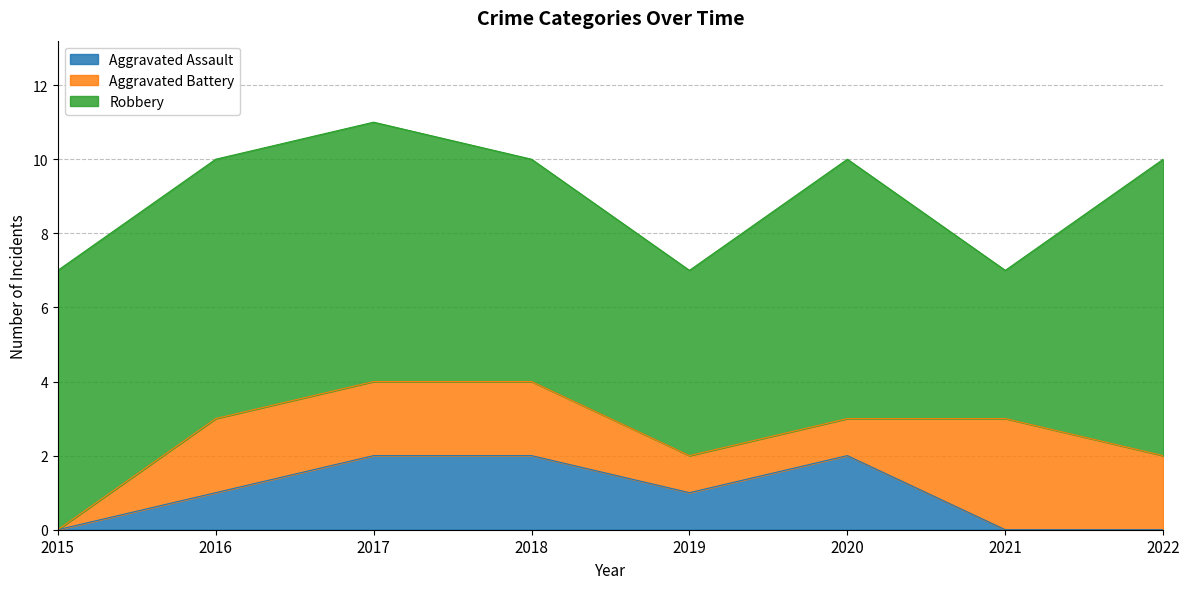

How many values in the Aggravated Assault series exceed 1?

3